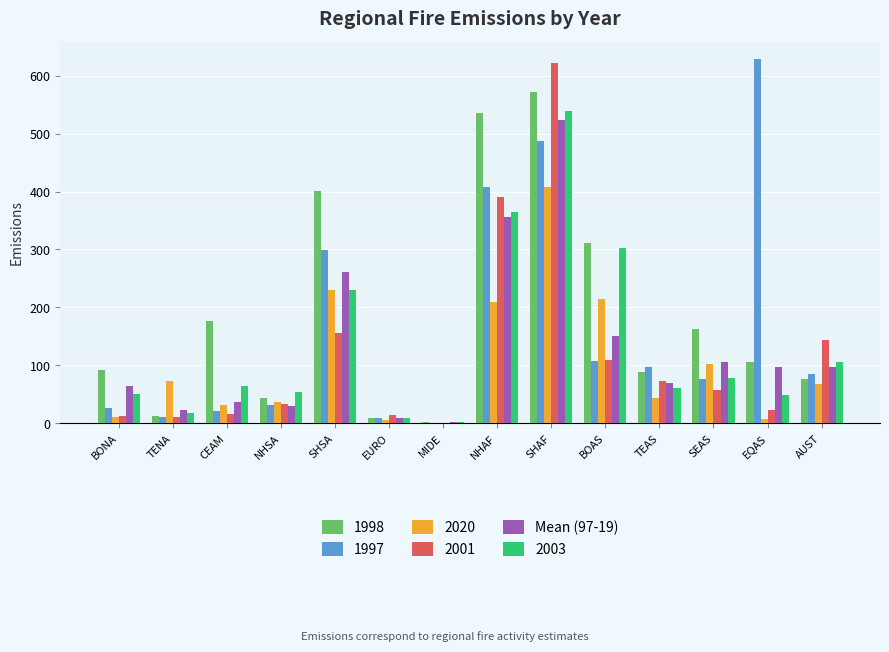

Which series changed the most between NHSA and NHAF?

1998